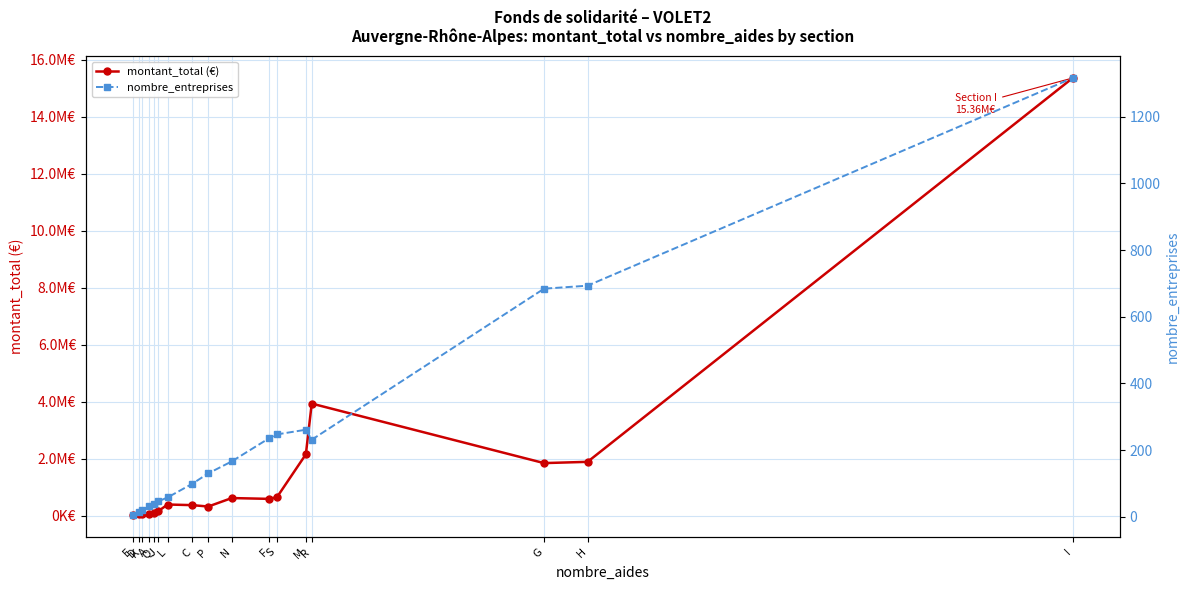

What is the spread (max minus min) of values at Q?

91992.6